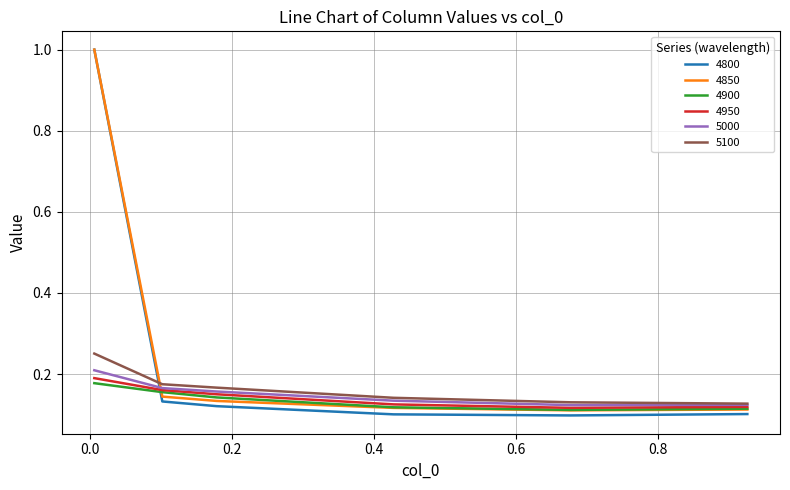

Which series has the largest range (max minus min)?

4800